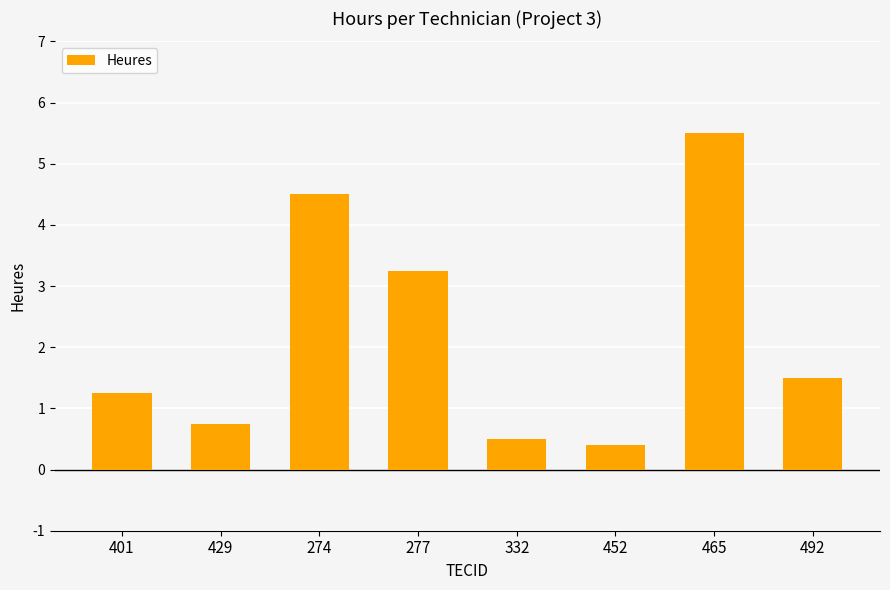

What is the maximum value shown in the chart?

5.5